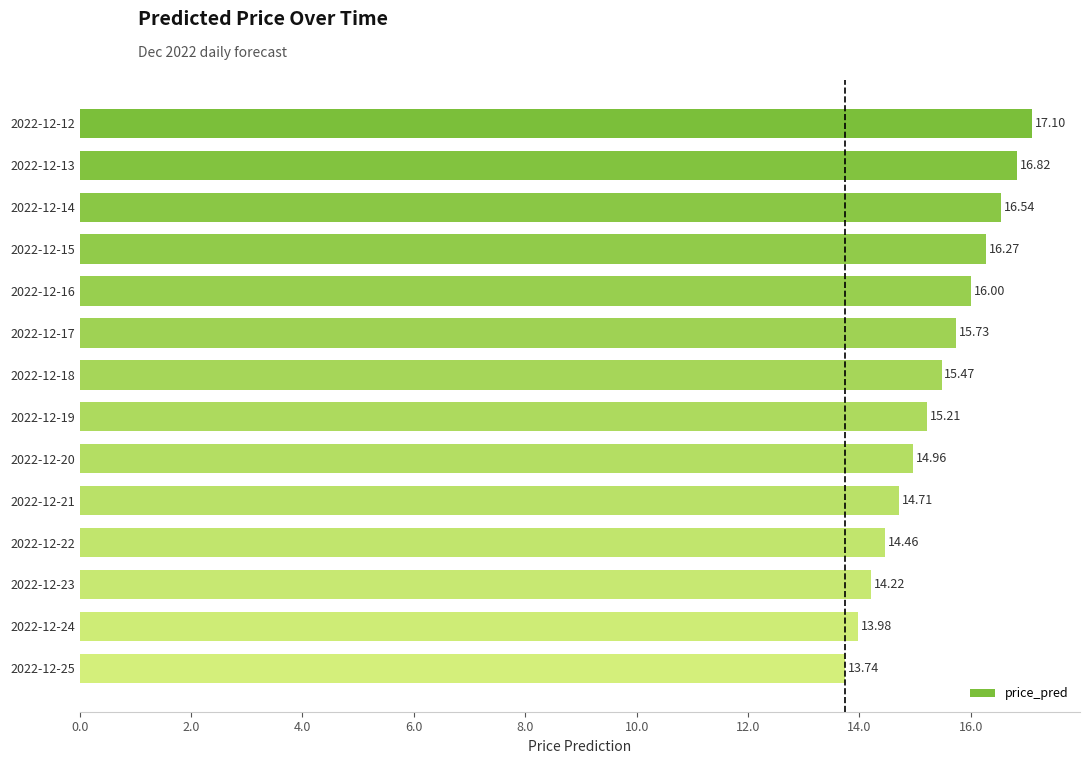

What is the difference between the maximum and second lowest values?

3.1